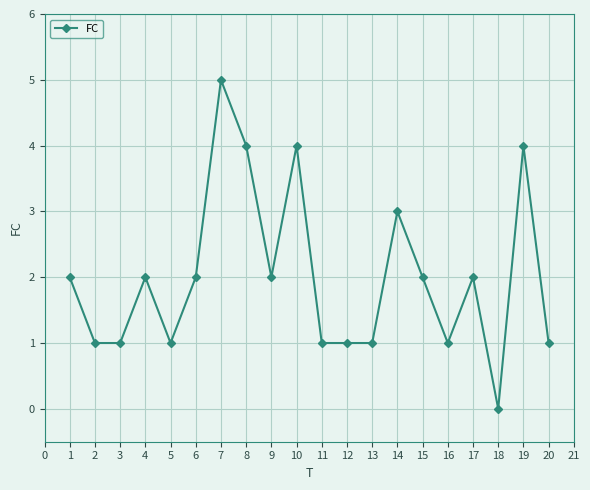

What is the value of the 20th point from the left?

1